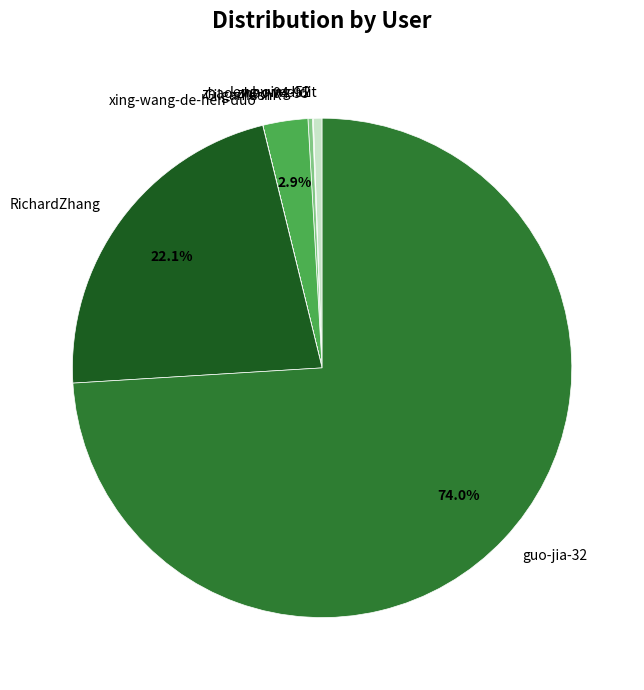

Between zhao-zhao-94-95 and guo-jia-32, which is larger?

guo-jia-32